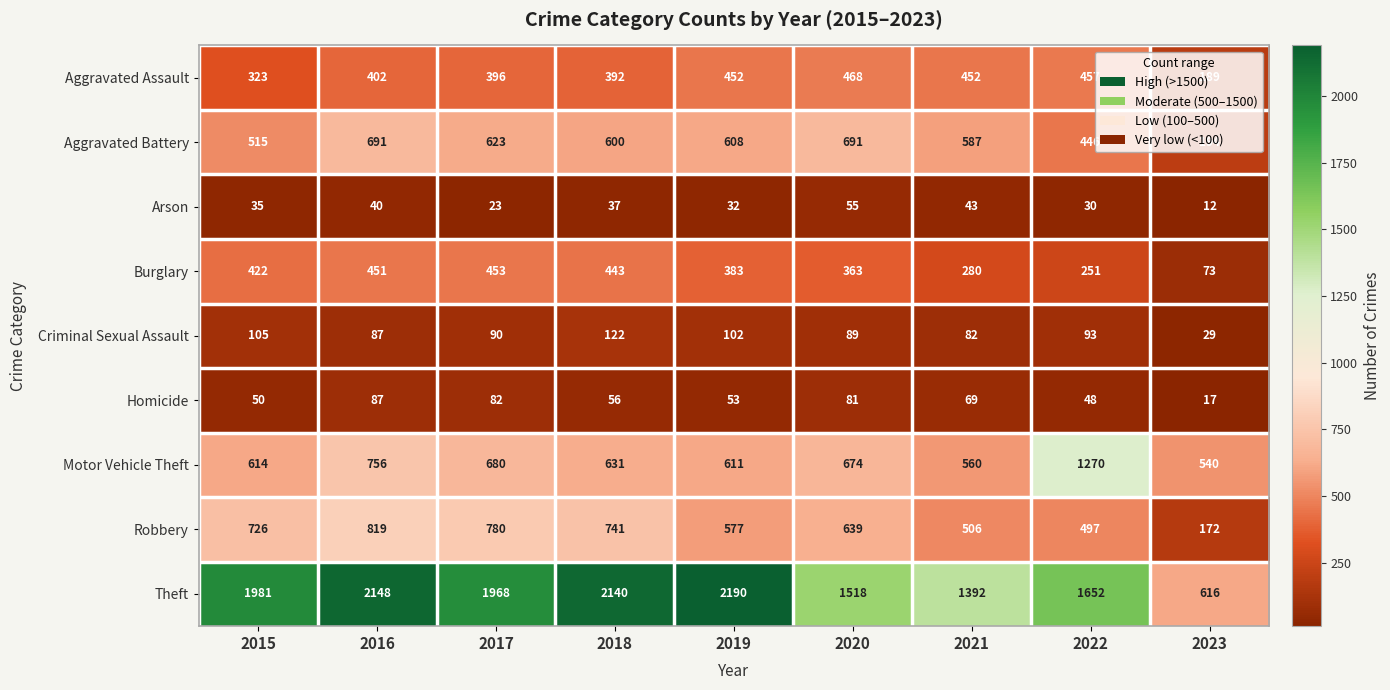

Where does the Robbery series first go above 639?

2015